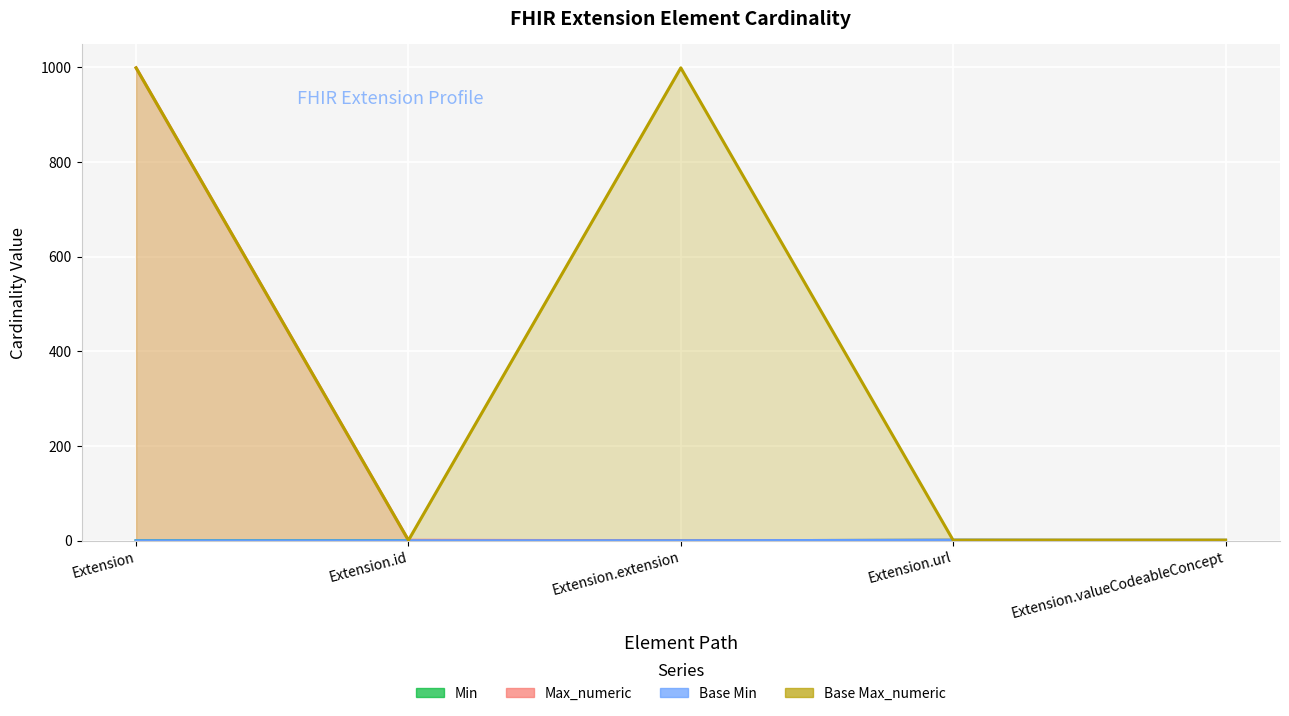

At Extension, list the series in order from smallest to largest.

Min, Base Min, Max_numeric, Base Max_numeric